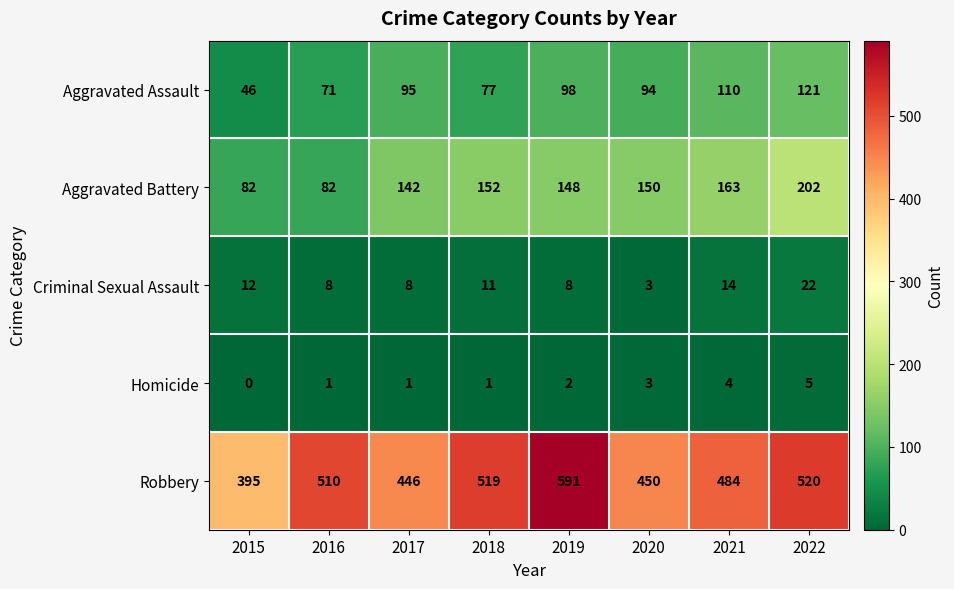

Which series has the largest total across all categories?

Robbery